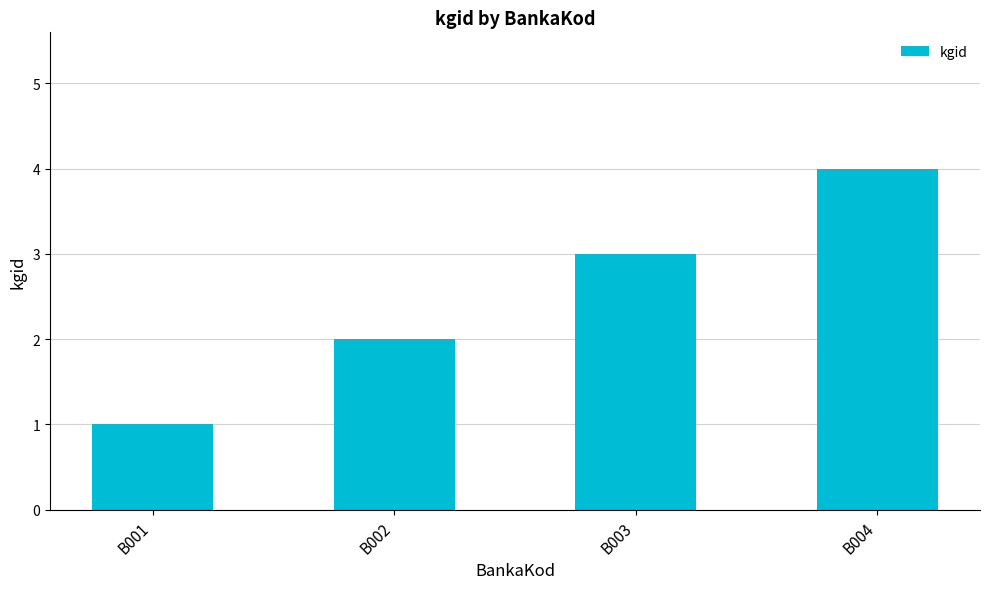

What is the sum of all values?

10